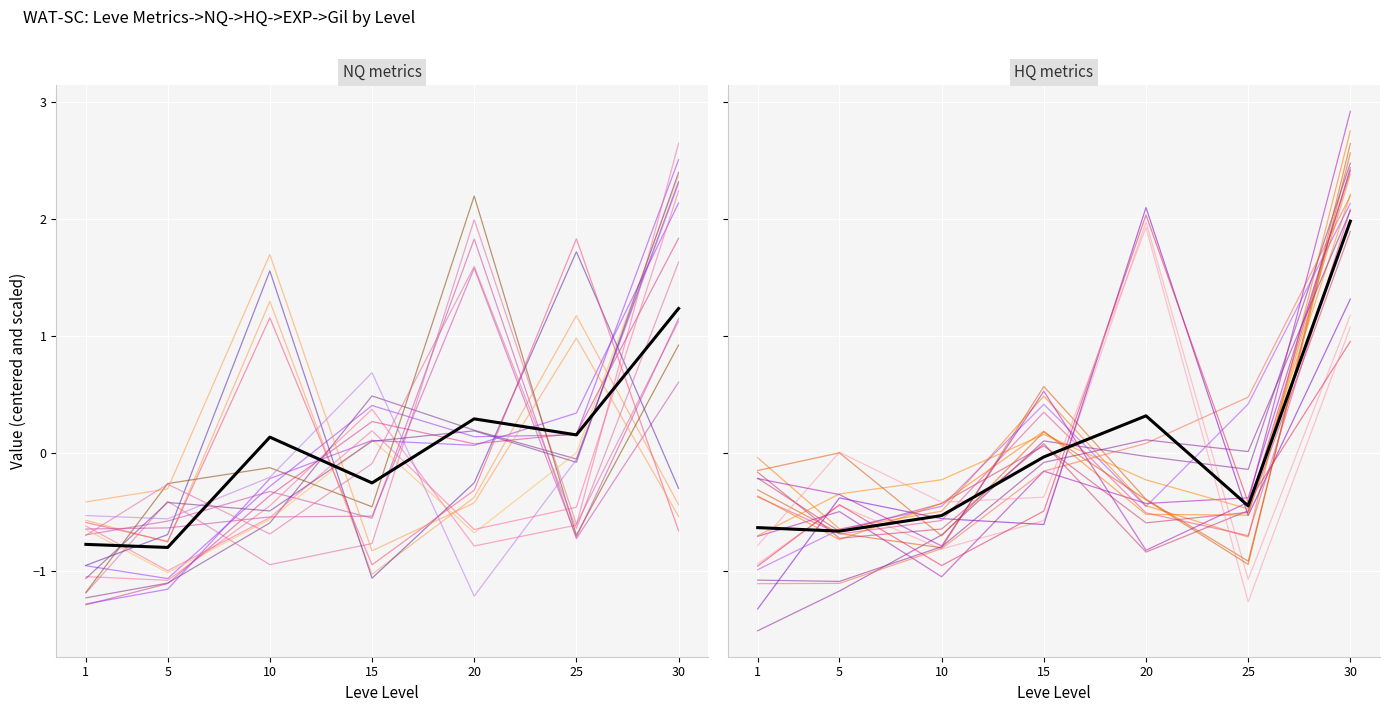

How many values in currentAveragePriceHQ are above zero?

2